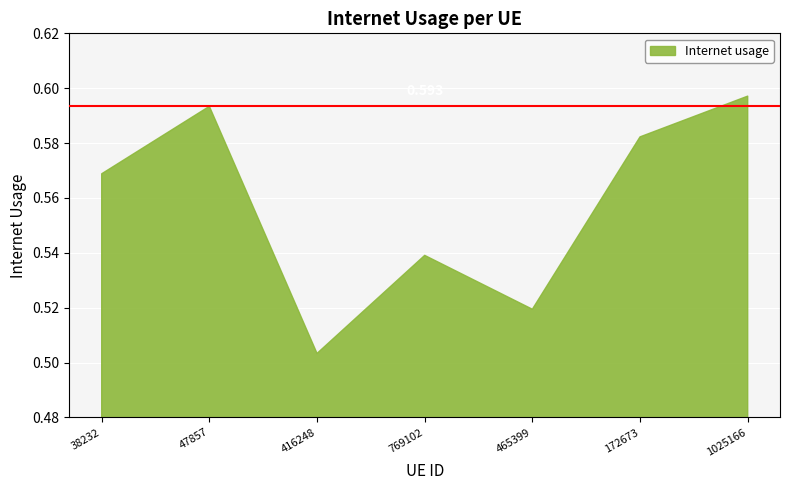

What is the smallest value displayed?

0.5